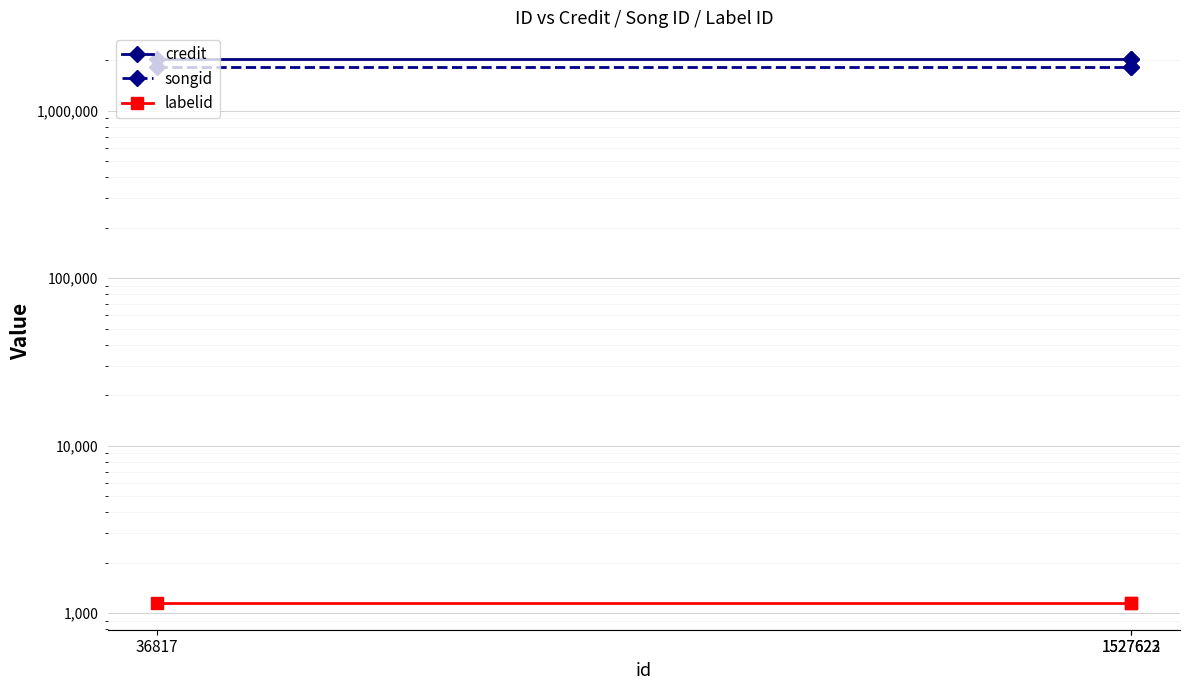

List the series in order of their peak value, lowest first.

labelid, songid, credit